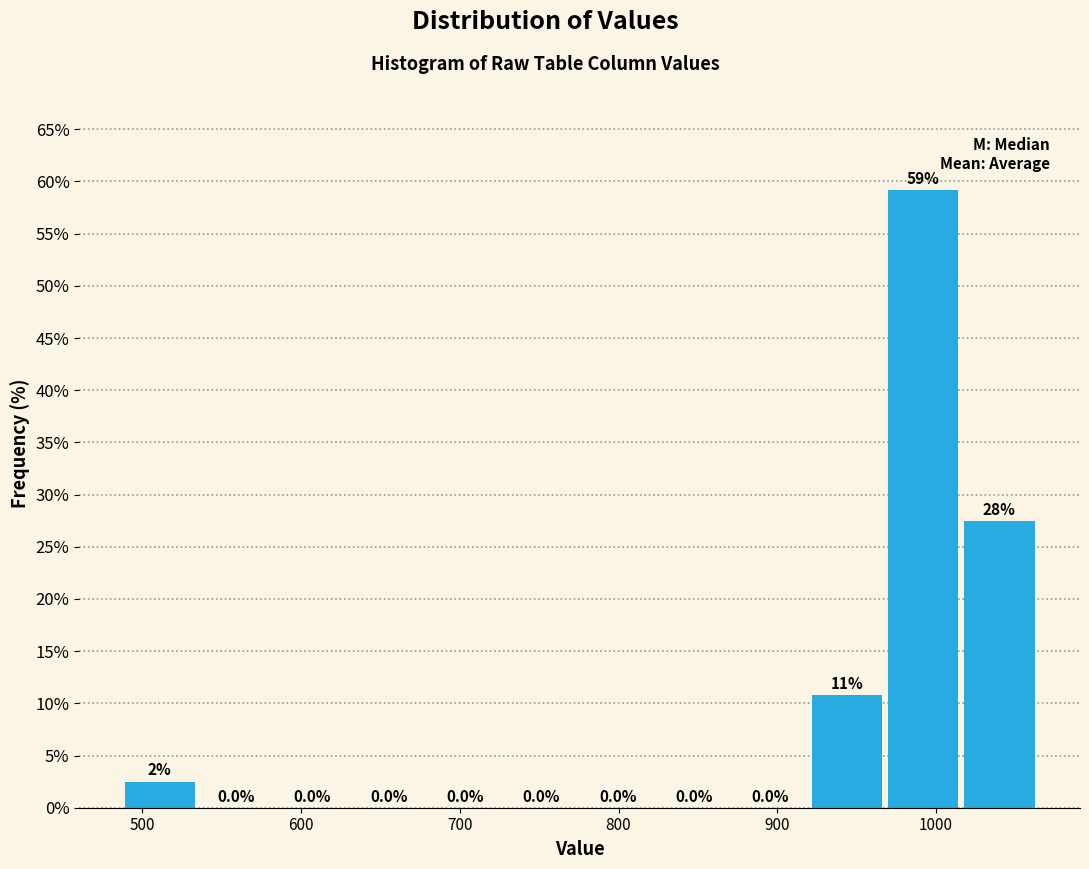

Which range on the x-axis has the tallest bar?

970 to 1020